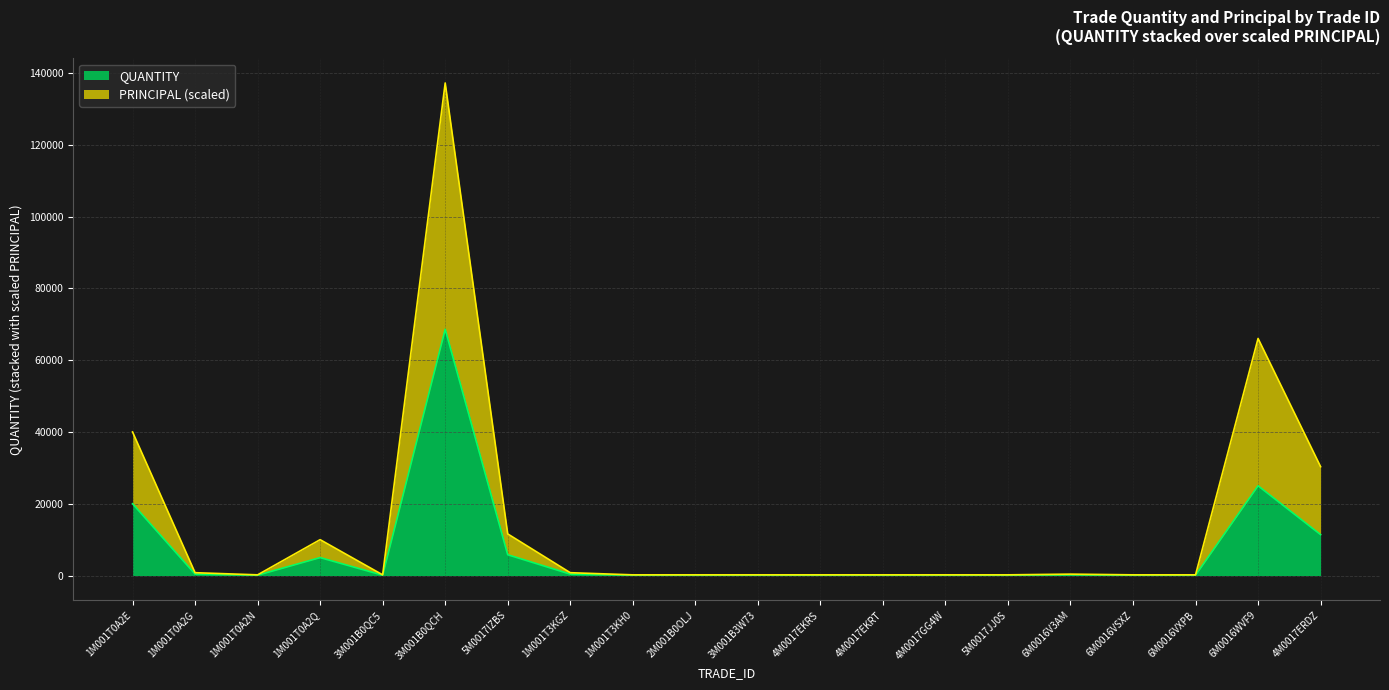

True or false: QUANTITY has a value of 68600.0 at 3M001B0QCH.

True